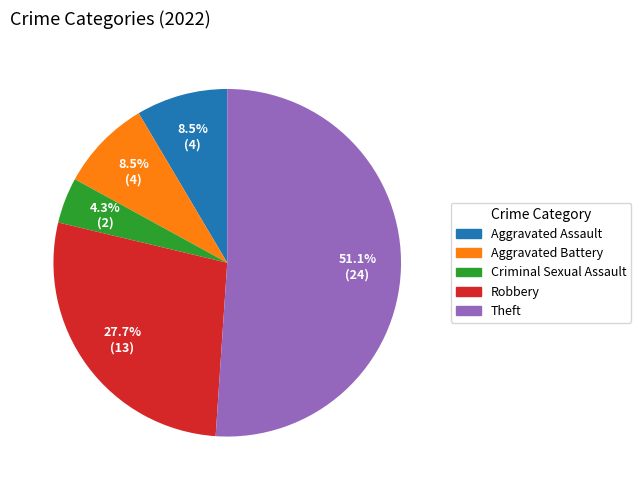

What is the ratio of the value at Criminal Sexual Assault to the value at Aggravated Battery?

0.5